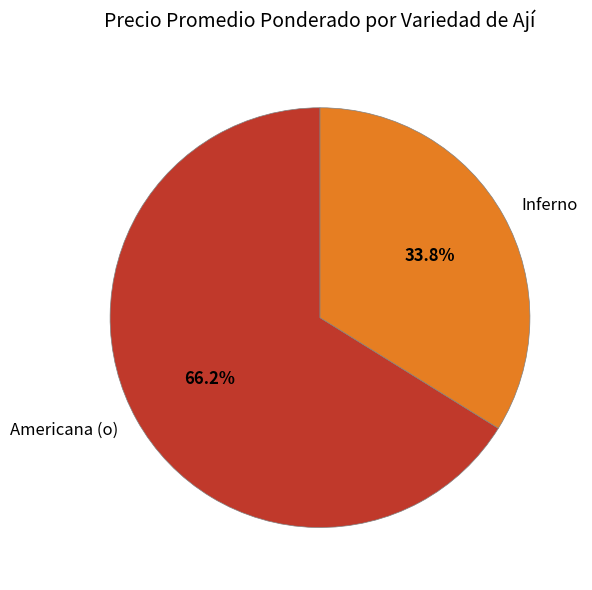

What is the ratio of the value at Americana (o) to the value at Inferno?

2.0